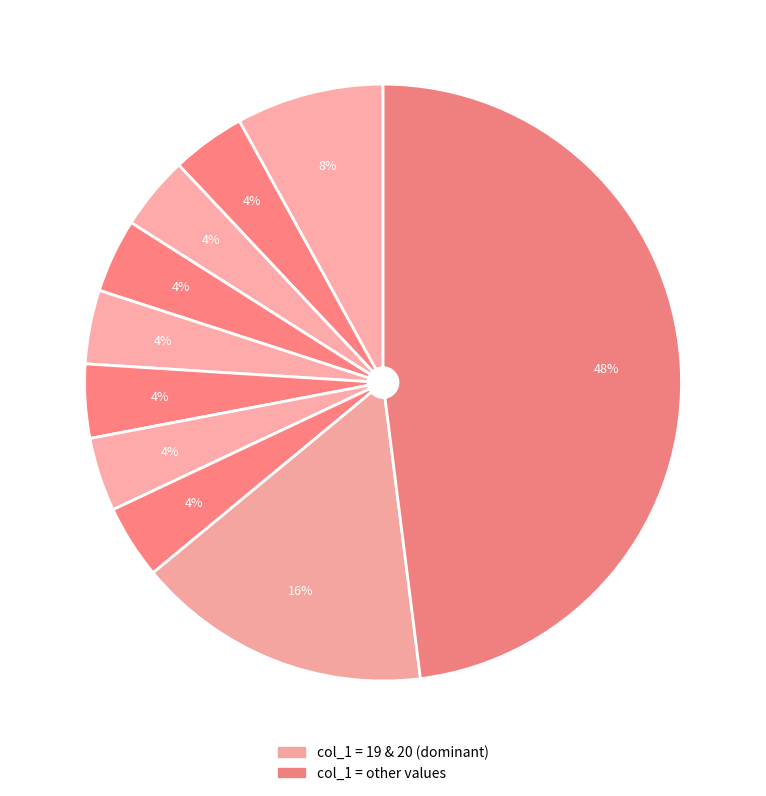

How many segments does this pie chart have?

10